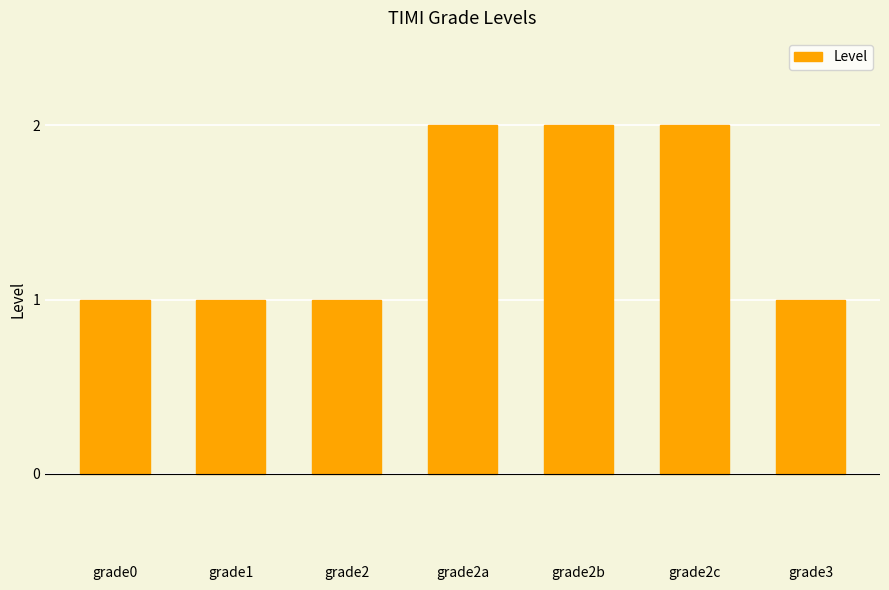

What is the sum of all values?

10